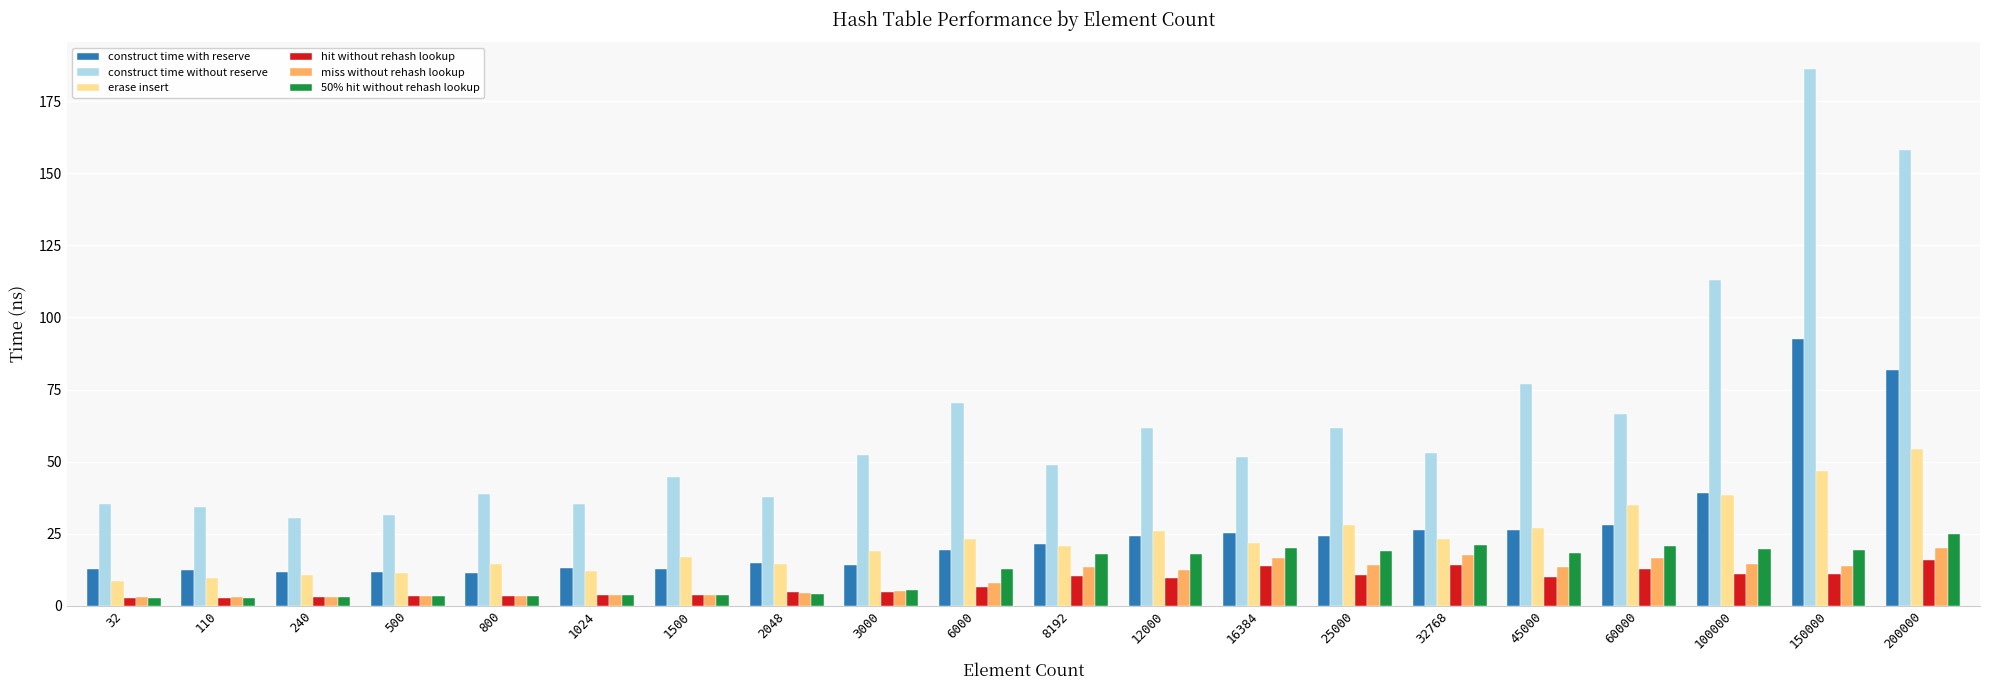

What are all the series names shown in the legend?

construct time with reserve, construct time without reserve, erase insert, hit without rehash lookup, miss without rehash lookup, 50% hit without rehash lookup